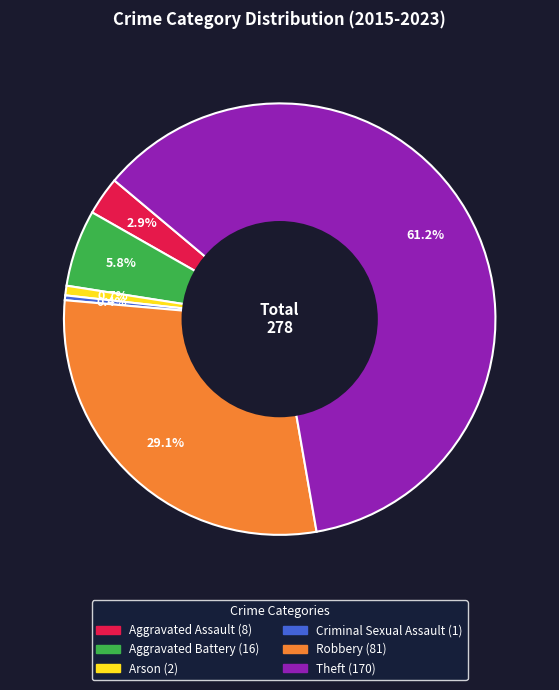

How many slices are in this pie chart?

6